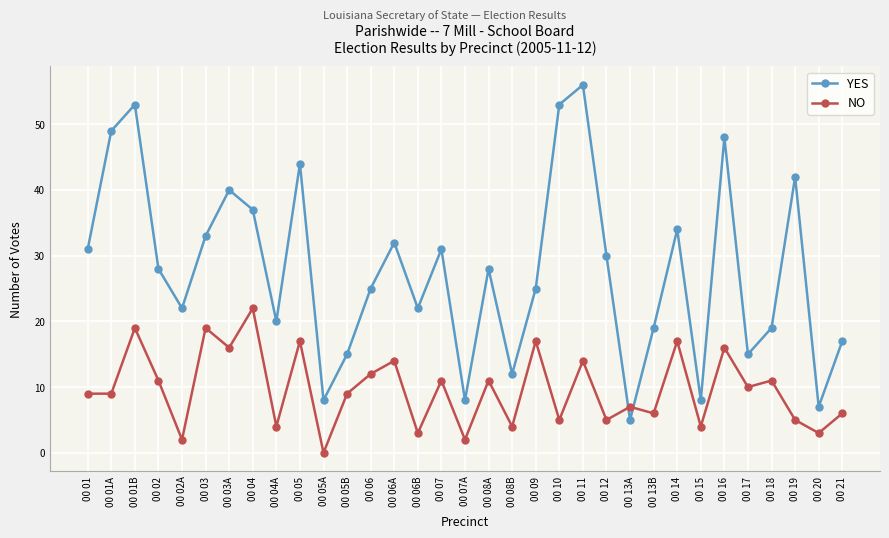

Does the chart display data point markers on the line(s)?

Yes